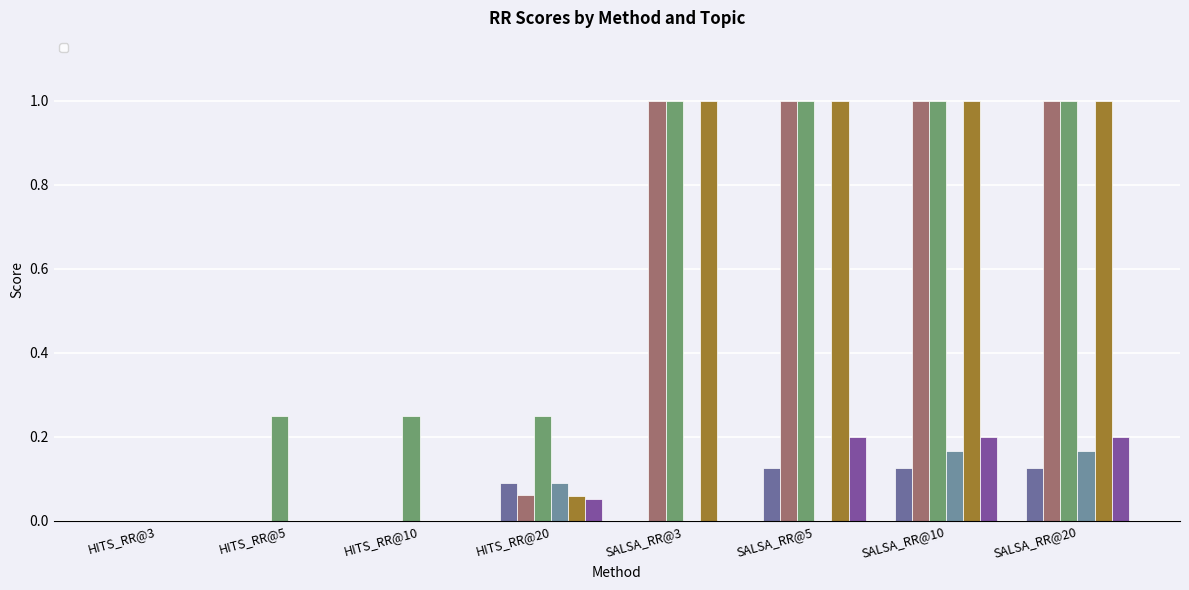

Reading left to right, extract all data points from this chart.

_armstrong: HITS_RR@3=0.0	HITS_RR@5=0.0	HITS_RR@10=0.0	HITS_RR@20=0.1	SALSA_RR@3=0.0	SALSA_RR@5=0.1	SALSA_RR@10=0.1	SALSA_RR@20=0.1
_basketball: HITS_RR@3=0.0	HITS_RR@5=0.0	HITS_RR@10=0.0	HITS_RR@20=0.1	SALSA_RR@3=1.0	SALSA_RR@5=1.0	SALSA_RR@10=1.0	SALSA_RR@20=1.0
_classical_guitar: HITS_RR@3=0.0	HITS_RR@5=0.2	HITS_RR@10=0.2	HITS_RR@20=0.2	SALSA_RR@3=1.0	SALSA_RR@5=1.0	SALSA_RR@10=1.0	SALSA_RR@20=1.0
_iraq_war: HITS_RR@3=0.0	HITS_RR@5=0.0	HITS_RR@10=0.0	HITS_RR@20=0.1	SALSA_RR@3=0.0	SALSA_RR@5=0.0	SALSA_RR@10=0.2	SALSA_RR@20=0.2
_jordan: HITS_RR@3=0.0	HITS_RR@5=0.0	HITS_RR@10=0.0	HITS_RR@20=0.1	SALSA_RR@3=1.0	SALSA_RR@5=1.0	SALSA_RR@10=1.0	SALSA_RR@20=1.0
_moon_landing: HITS_RR@3=0.0	HITS_RR@5=0.0	HITS_RR@10=0.0	HITS_RR@20=0.1	SALSA_RR@3=0.0	SALSA_RR@5=0.2	SALSA_RR@10=0.2	SALSA_RR@20=0.2